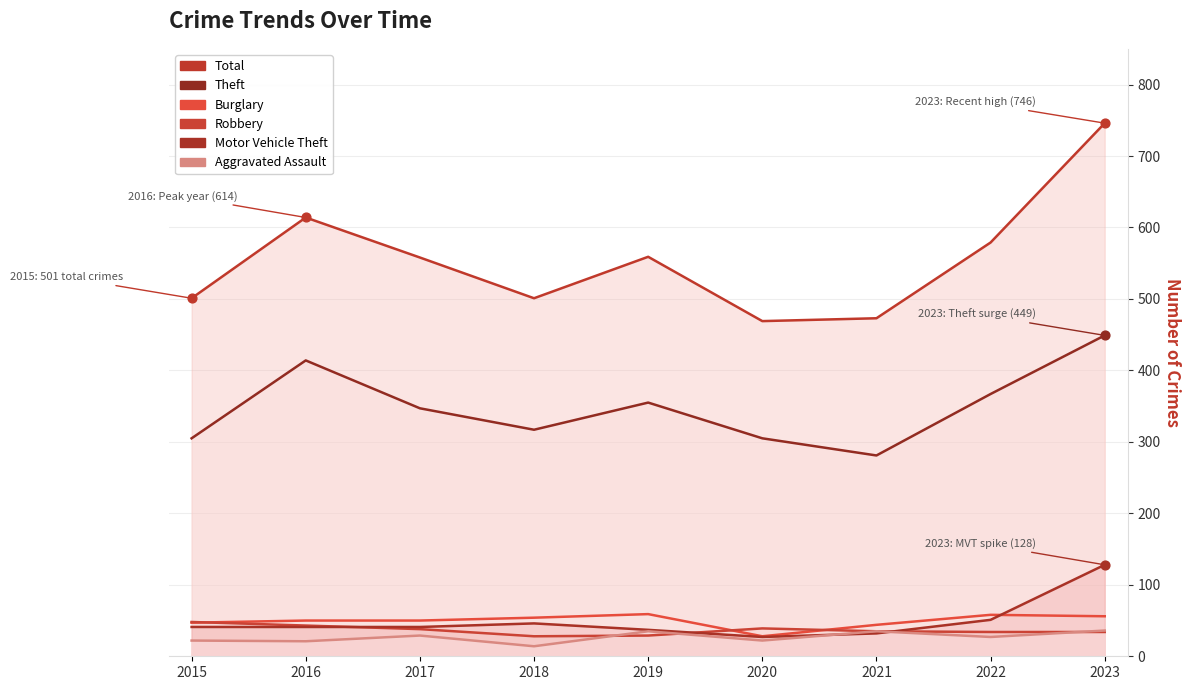

Is the value of Robbery at 2018 greater than the value of Aggravated Assault at 2023?

No